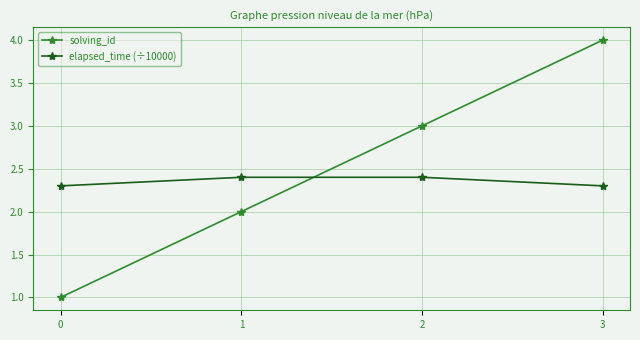

At how many categories does at least one series exceed 1?

4